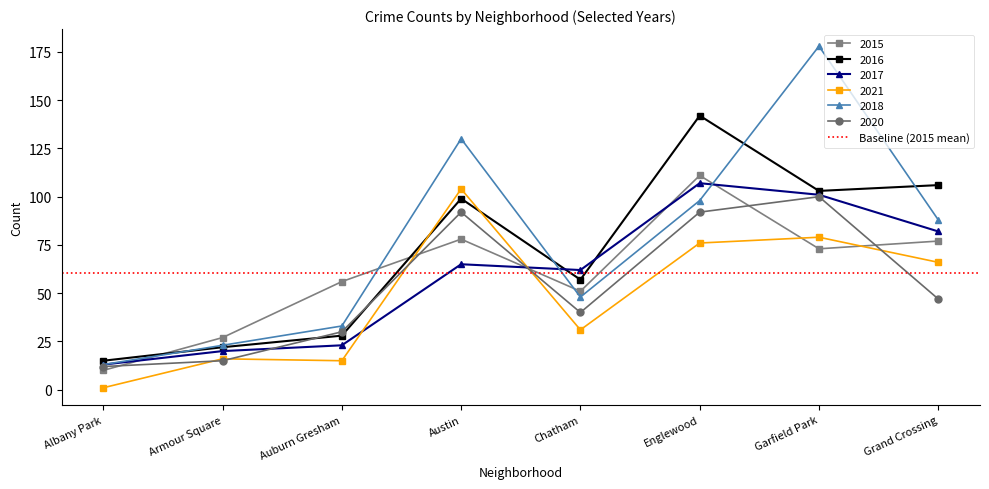

What is the total value across all series at Armour Square?

123